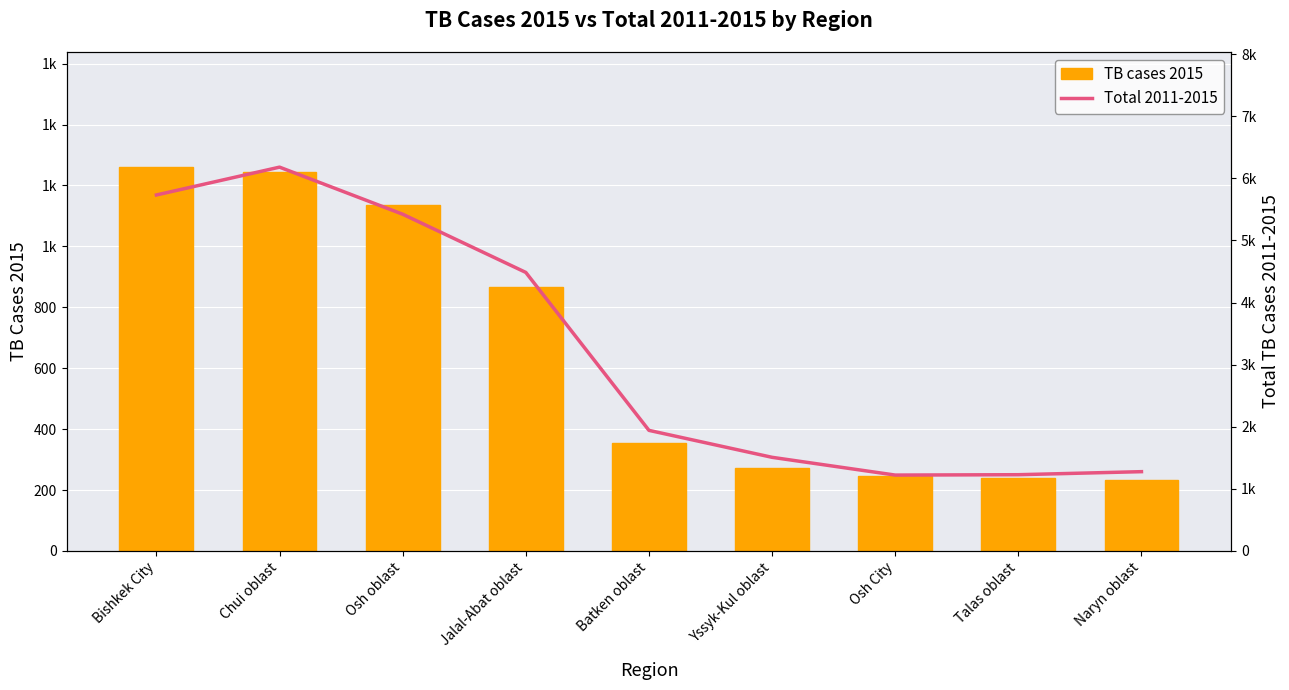

What is the value of the TB cases 2015 bar at the 9th from the left?

234